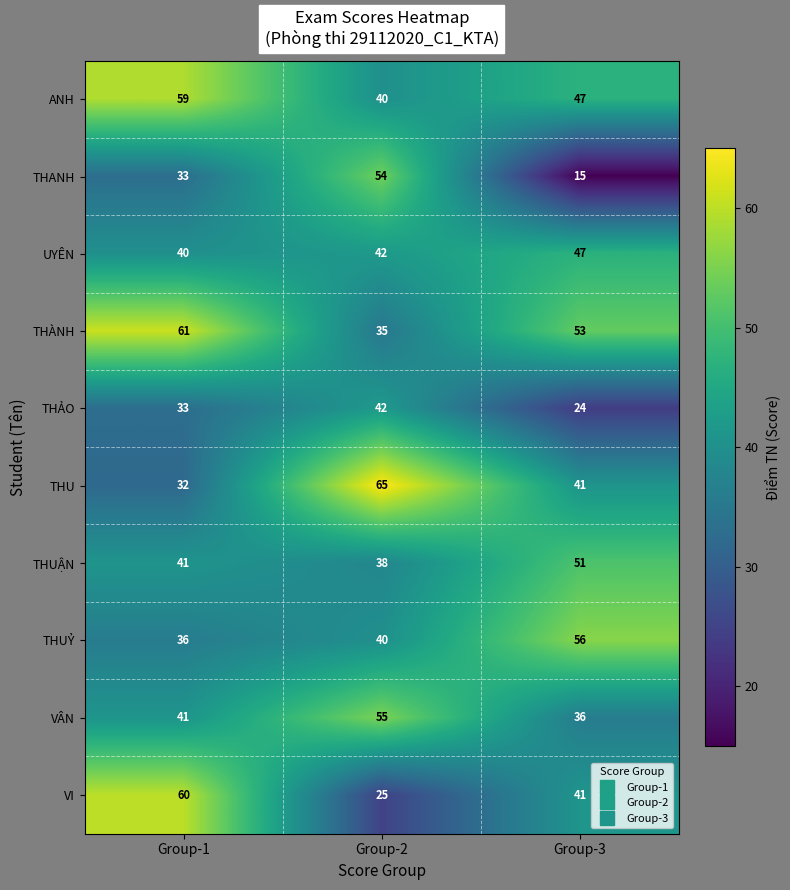

At which category does the chart reach its minimum across all series?

Group-3